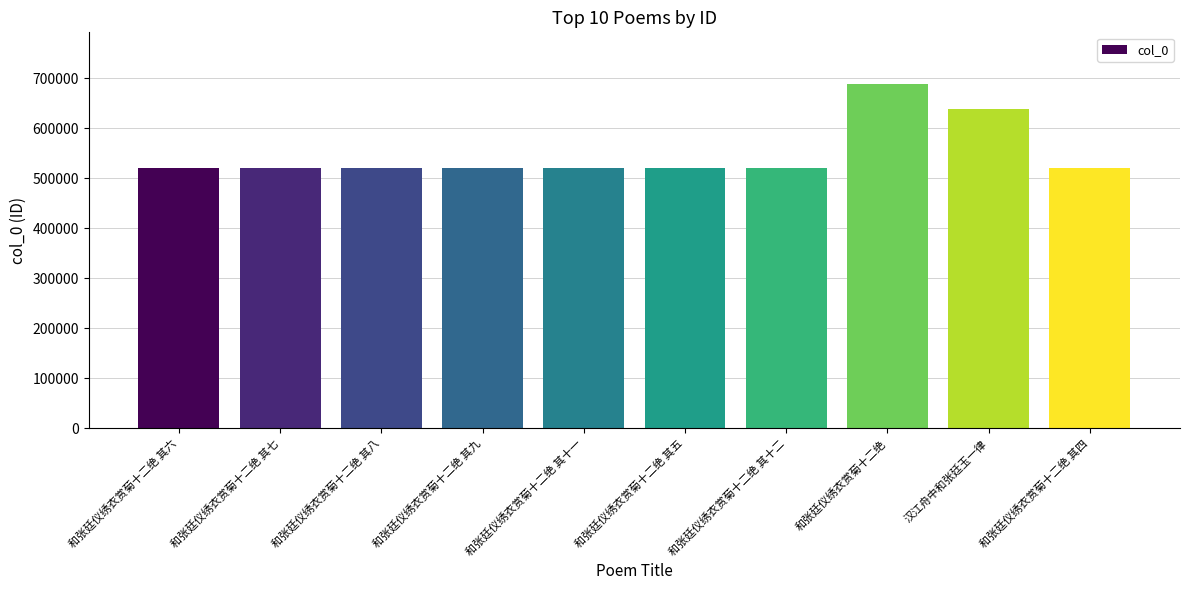

What is the smallest value displayed?

520216